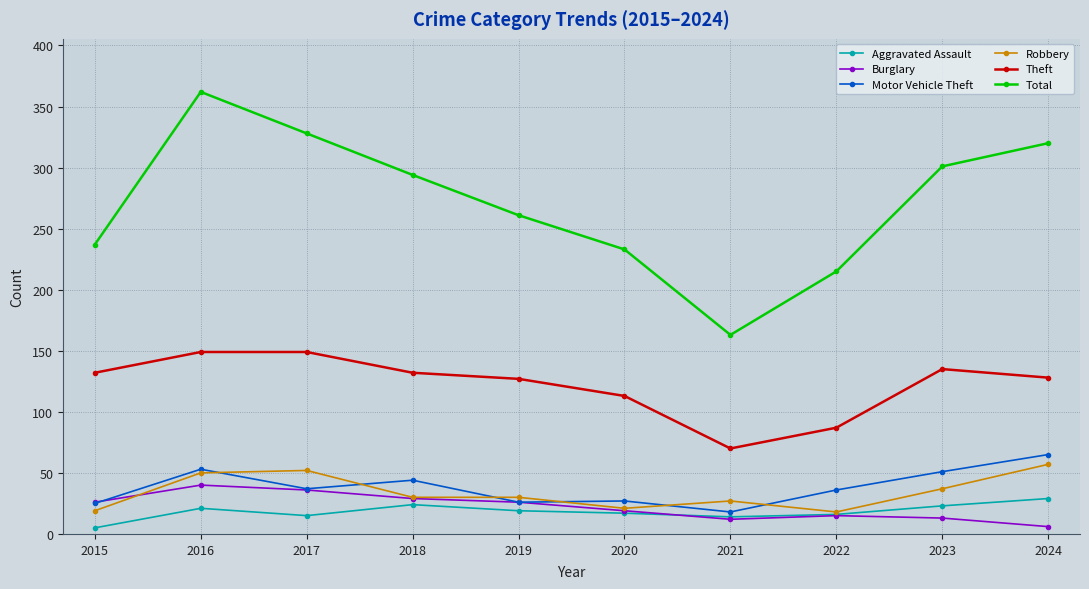

At which label does Motor Vehicle Theft reach its peak?

2024